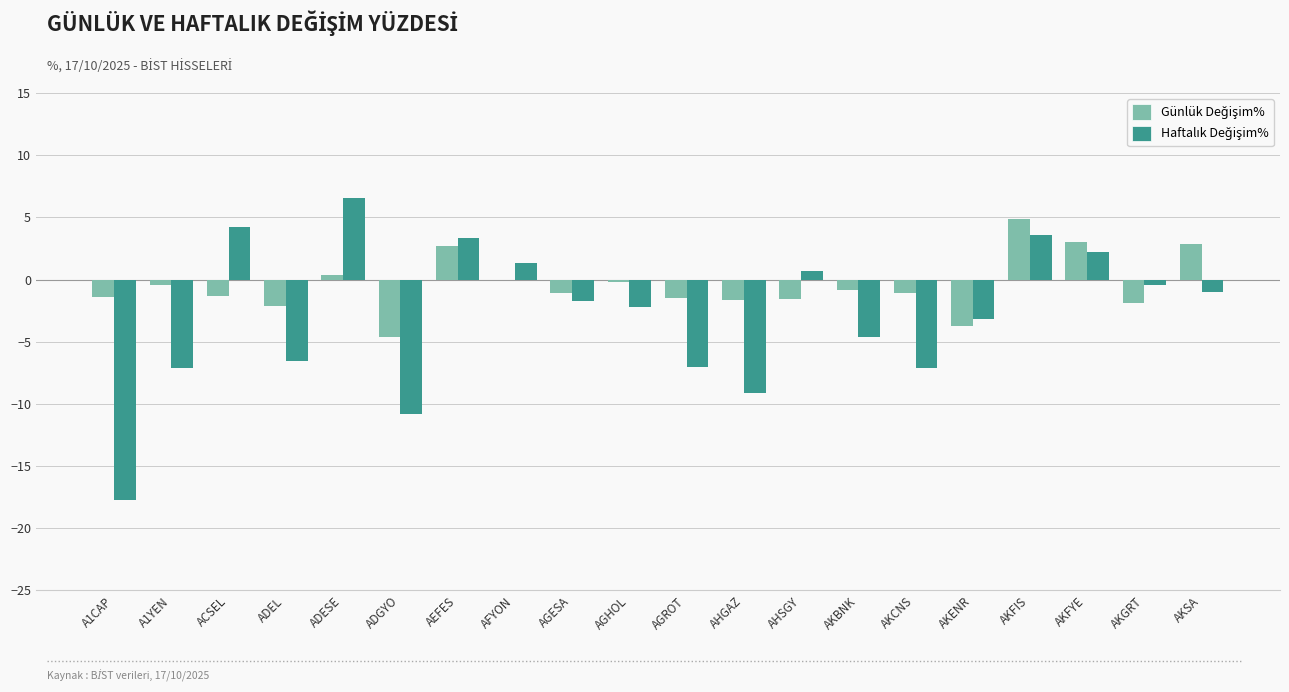

Which category has the highest value across all series?

ADESE